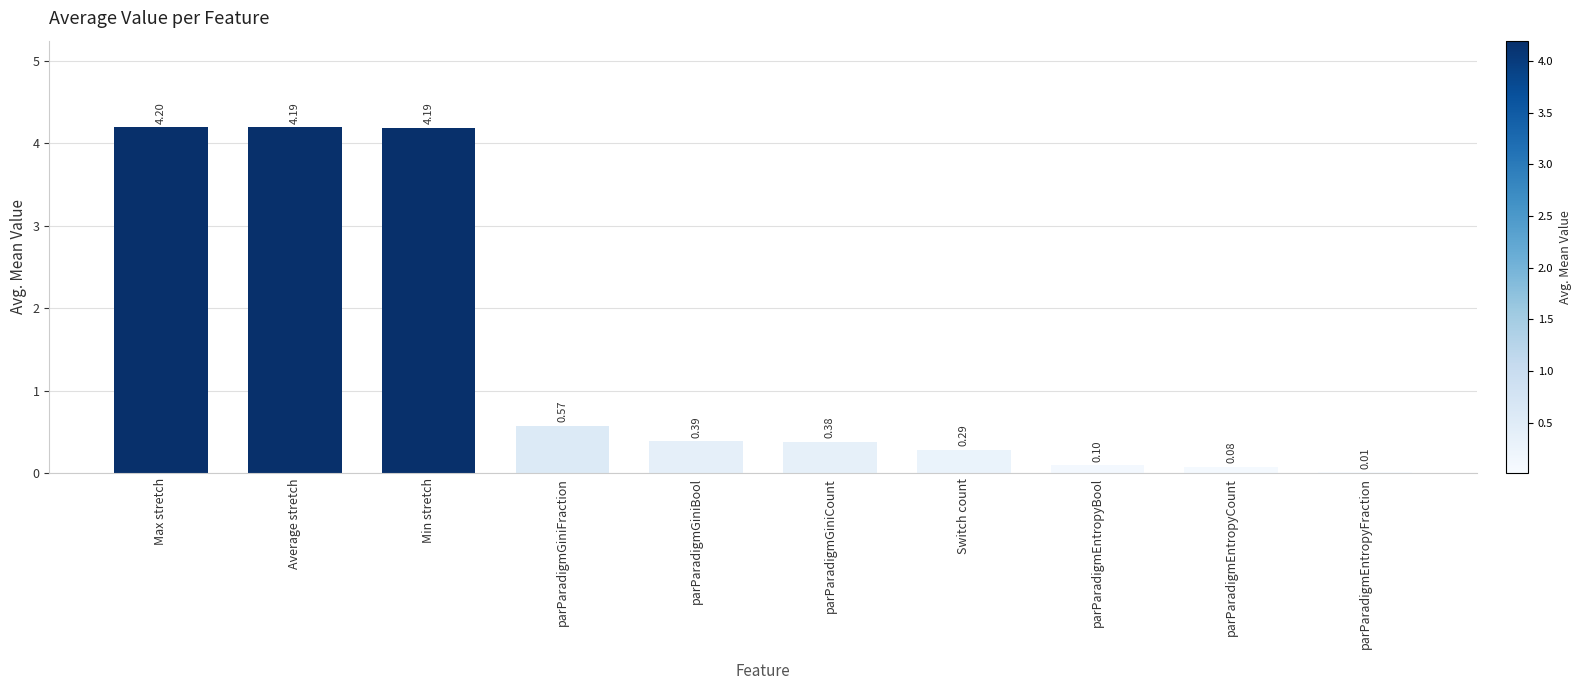

What is the greatest value displayed?

4.2